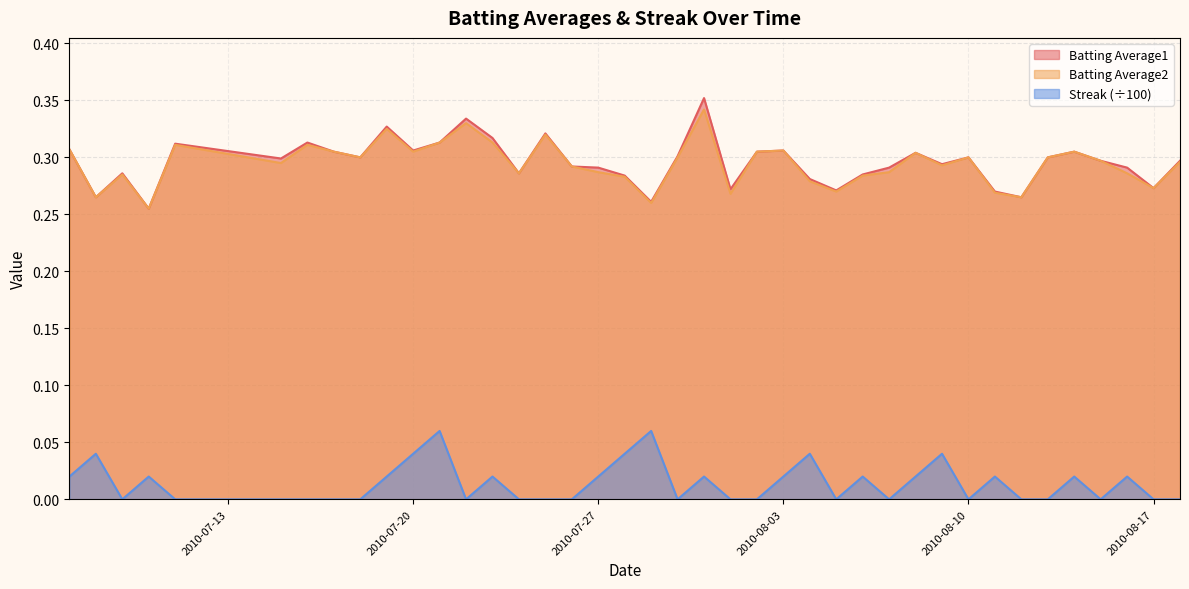

Which series has the widest spread of values?

Batting Average1